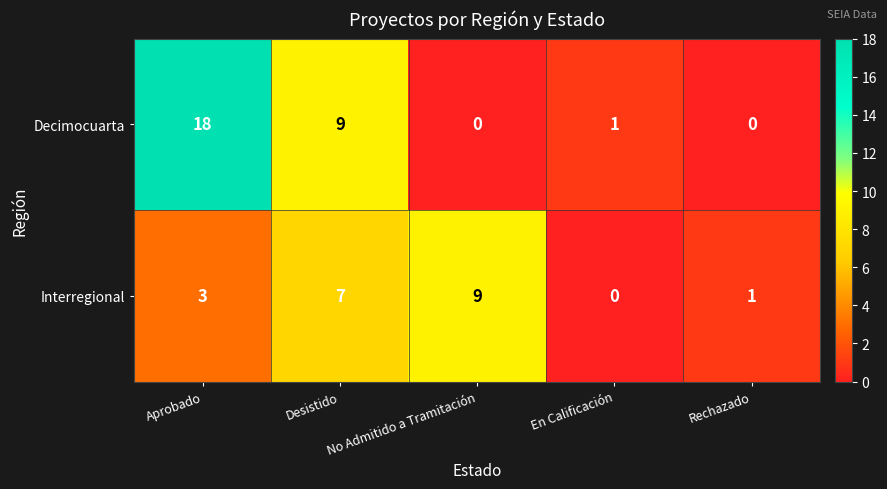

How many positive values does the Decimocuarta series have?

3